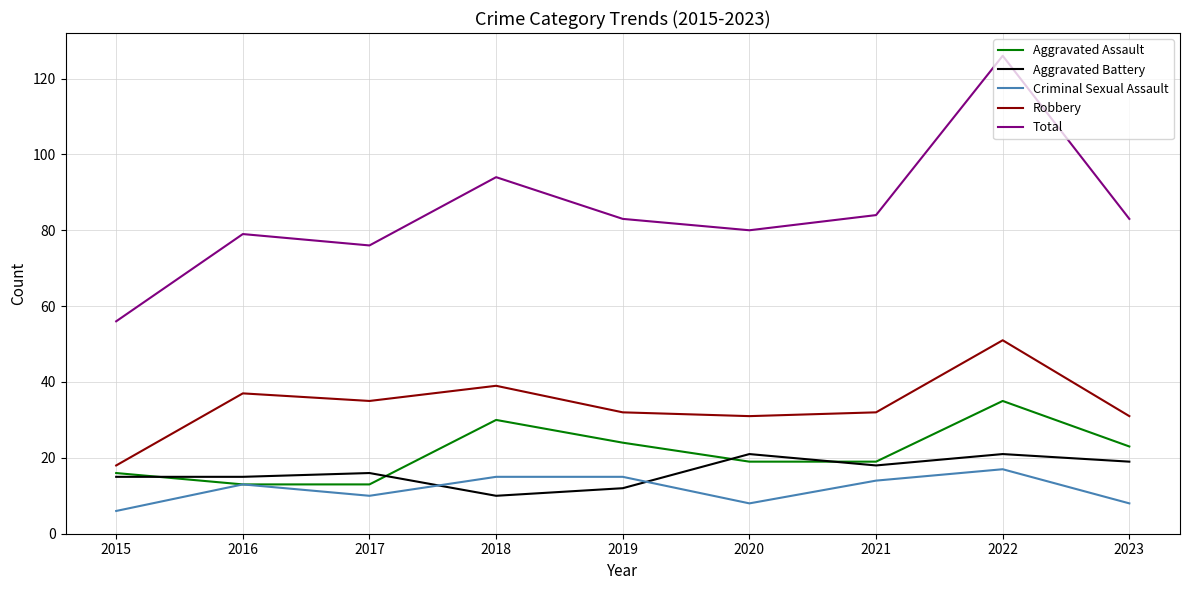

At which category is the sum across all series the highest?

2022